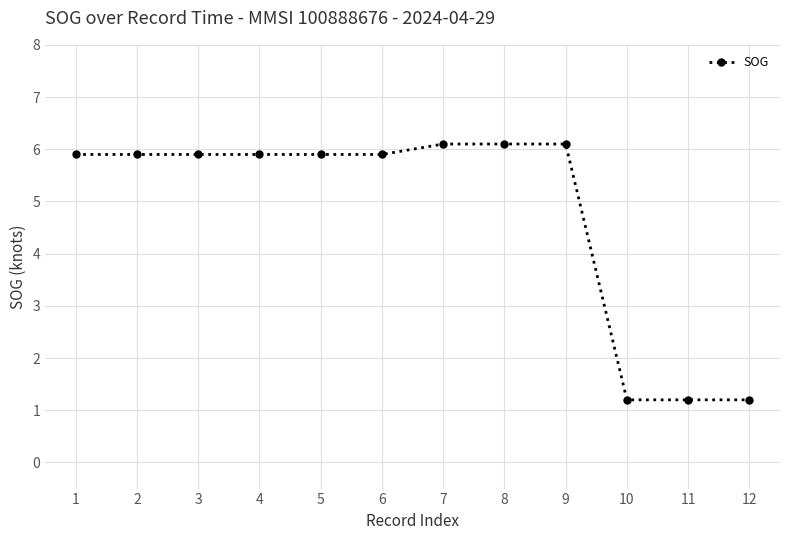

What is the greatest value displayed?

6.1